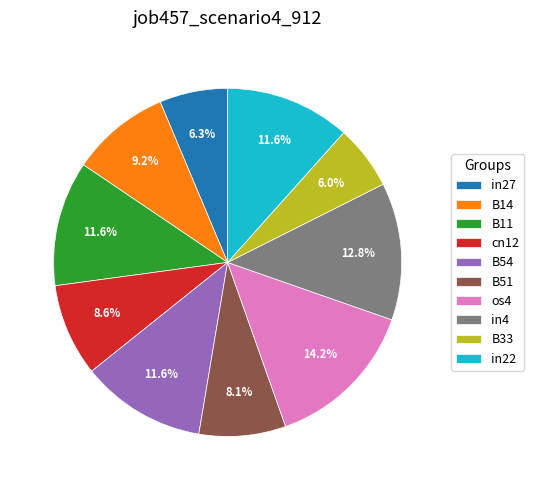

To the nearest percent, what is the combined percentage of in27 and B51?

14%